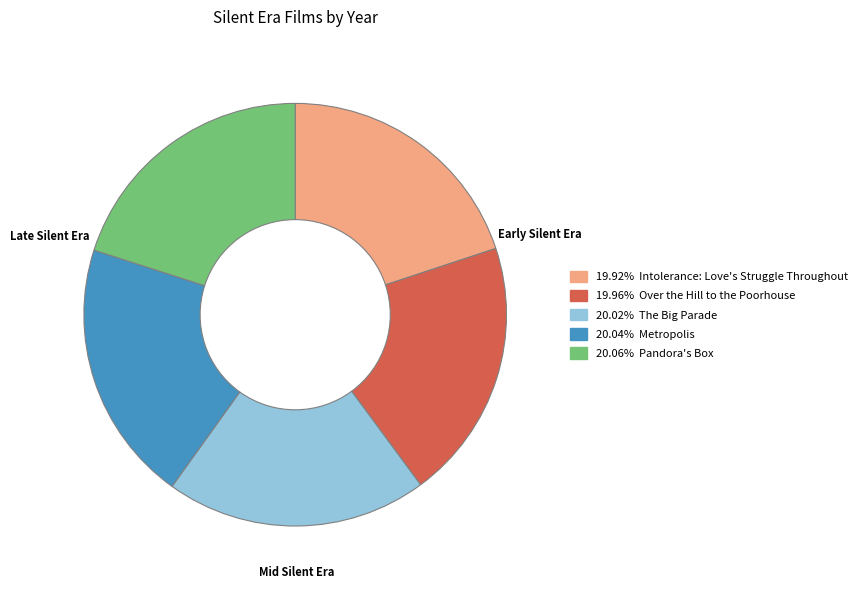

Is there a majority slice in this chart?

No